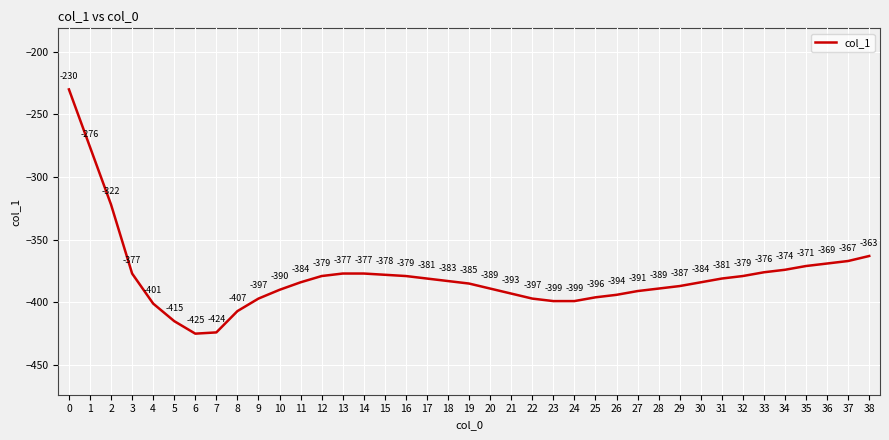

What is the difference between the second highest and minimum values?

149